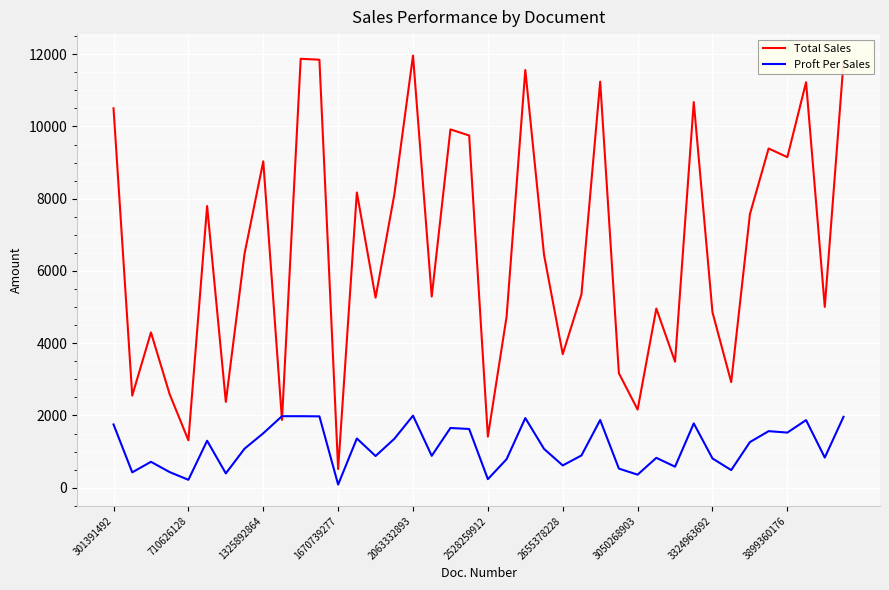

At how many categories does at least one series exceed 2729?

32